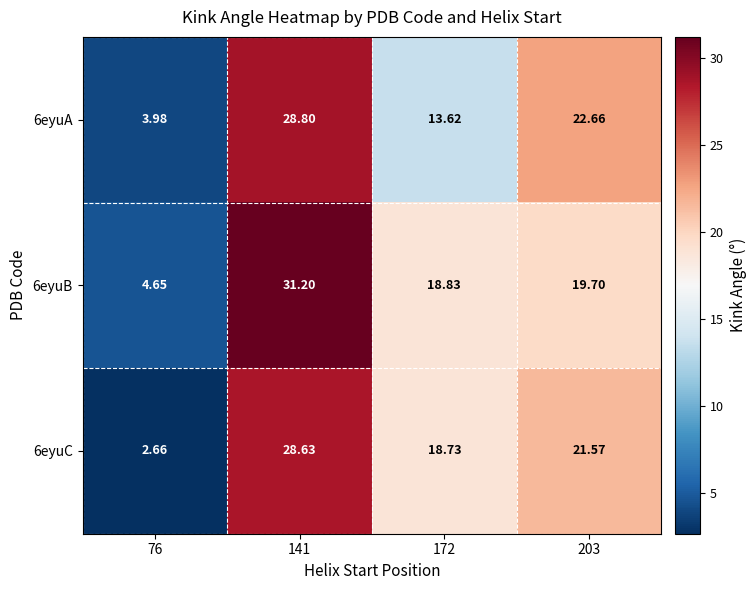

Rank the series by their average value, from lowest to highest.

6eyuA, 6eyuC, 6eyuB